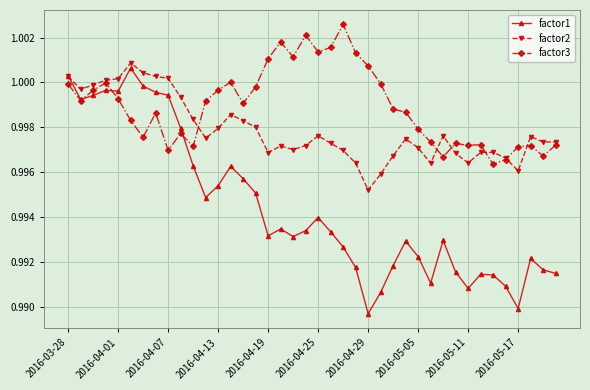

In factor2, how many points are higher than both neighbors (excluding endpoints)?

8